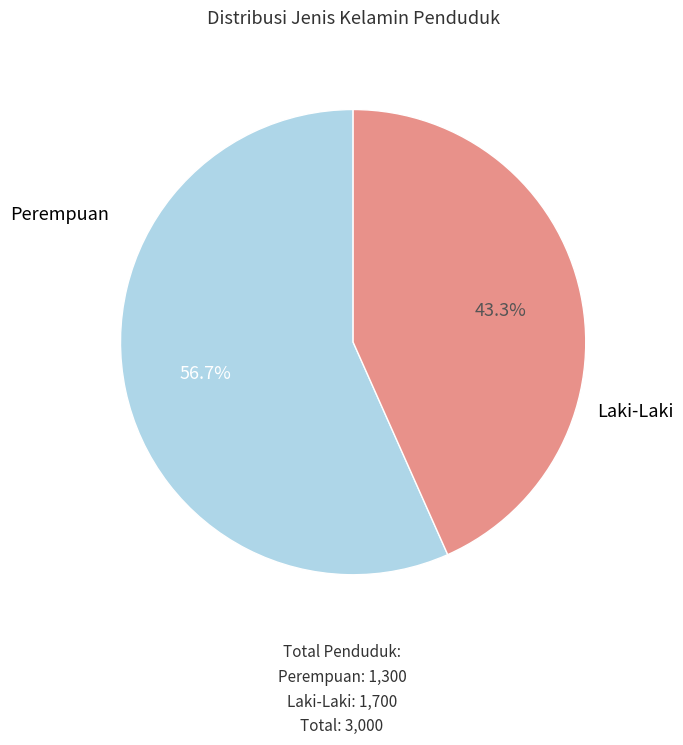

Rank the categories by value from highest to lowest.

Laki-Laki, Perempuan